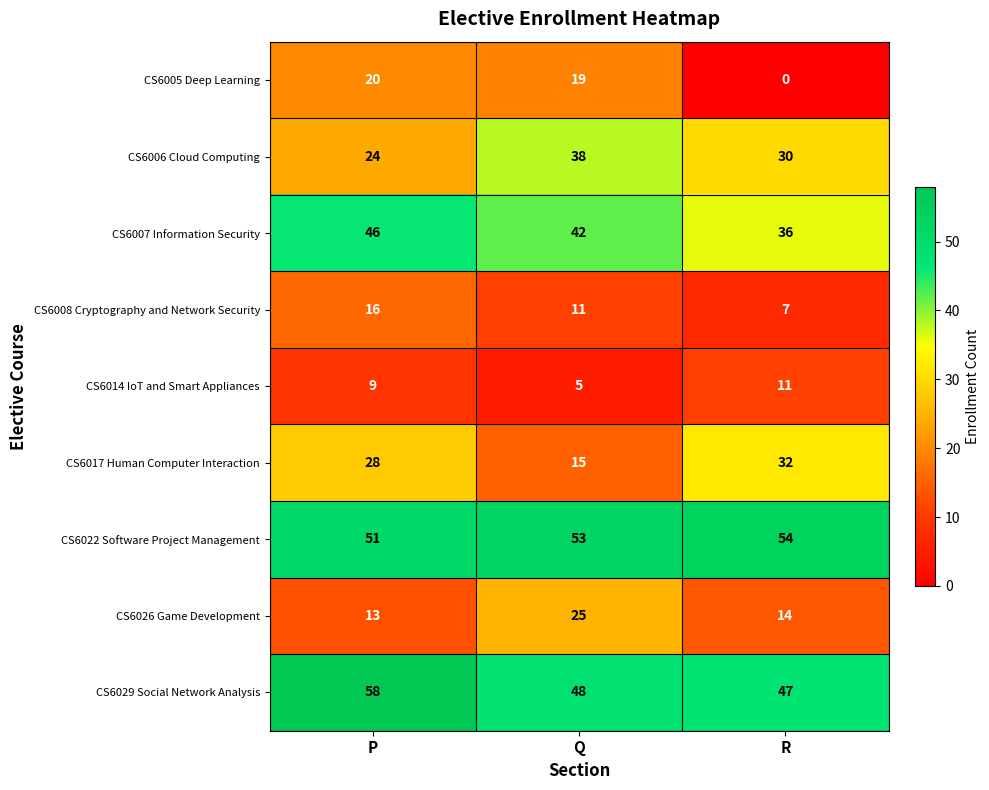

Reading left to right, extract all data points from this chart.

CS6005 Deep Learning: 20	19	0
CS6006 Cloud Computing: 24	38	30
CS6007 Information Security: 46	42	36
CS6008 Cryptography and Network Security: 16	11	7
CS6014 IoT and Smart Appliances: 9	5	11
CS6017 Human Computer Interaction: 28	15	32
CS6022 Software Project Management: 51	53	54
CS6026 Game Development: 13	25	14
CS6029 Social Network Analysis: 58	48	47